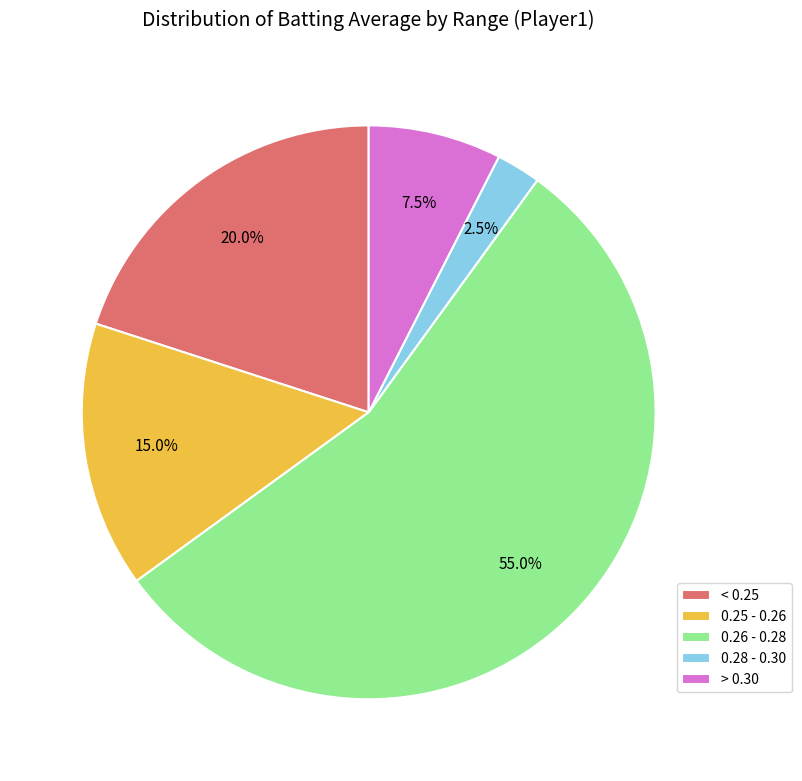

Is there a majority slice in this chart?

Yes